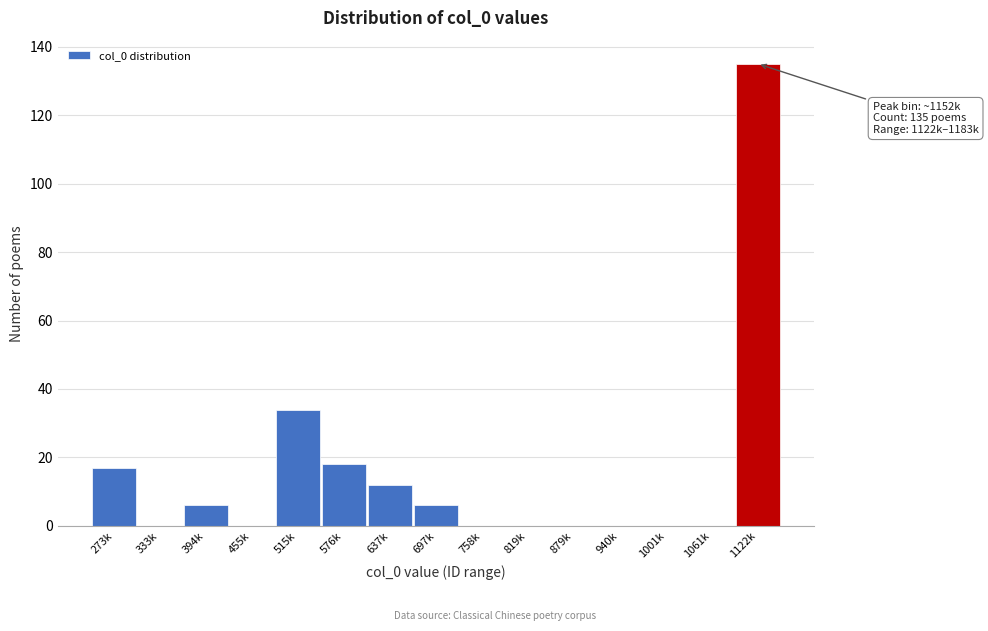

Reading left to right, extract all data points from this chart.

273k=17	333k=0	394k=6	455k=0	515k=34	576k=18	637k=12	697k=6	758k=0	819k=0	879k=0	940k=0	1001k=0	1061k=0	1122k=135